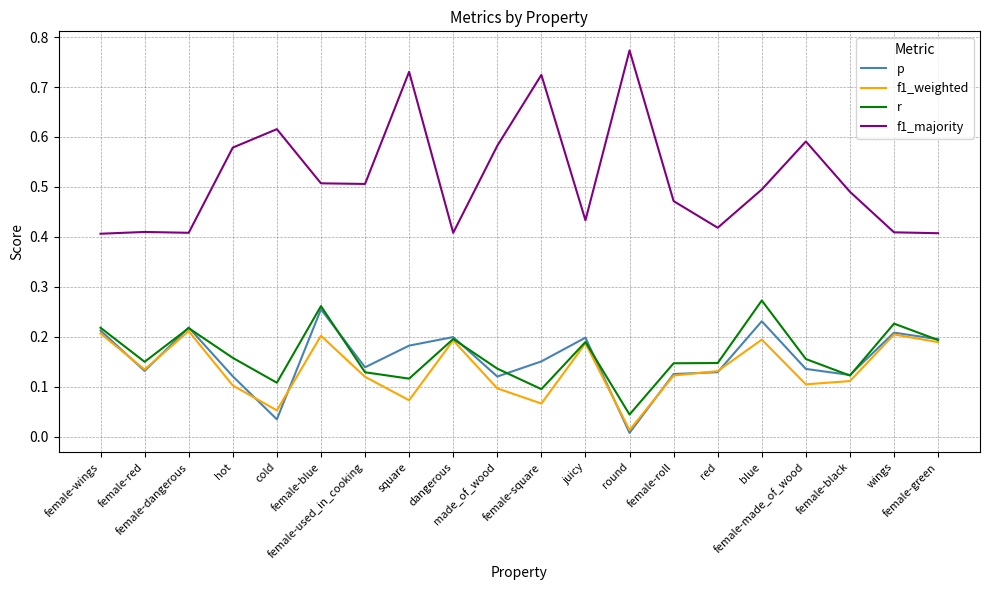

Which series has the largest total across all categories?

f1_majority